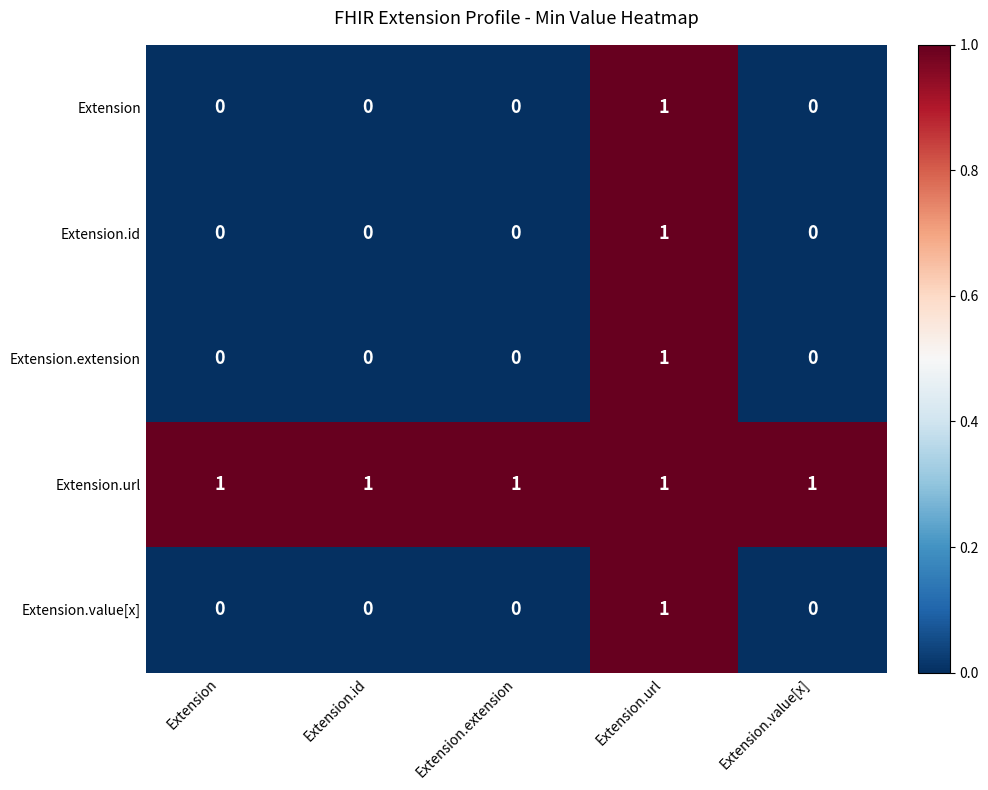

What is the sum of all Extension.url values?

5